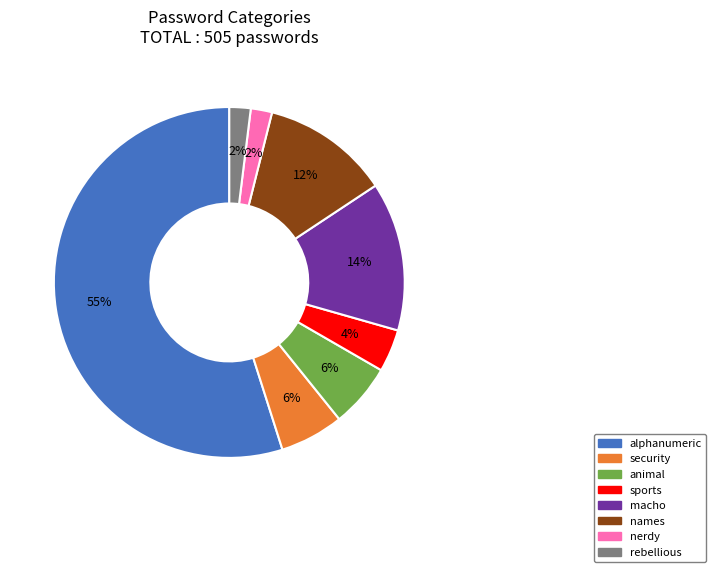

To the nearest percent, what is the combined percentage of animal and sports?

10%